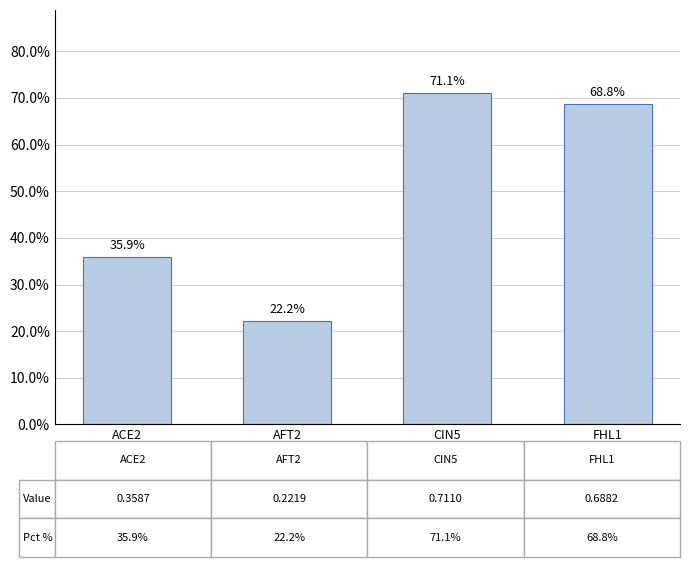

What is the difference between the second highest and minimum values?

0.5